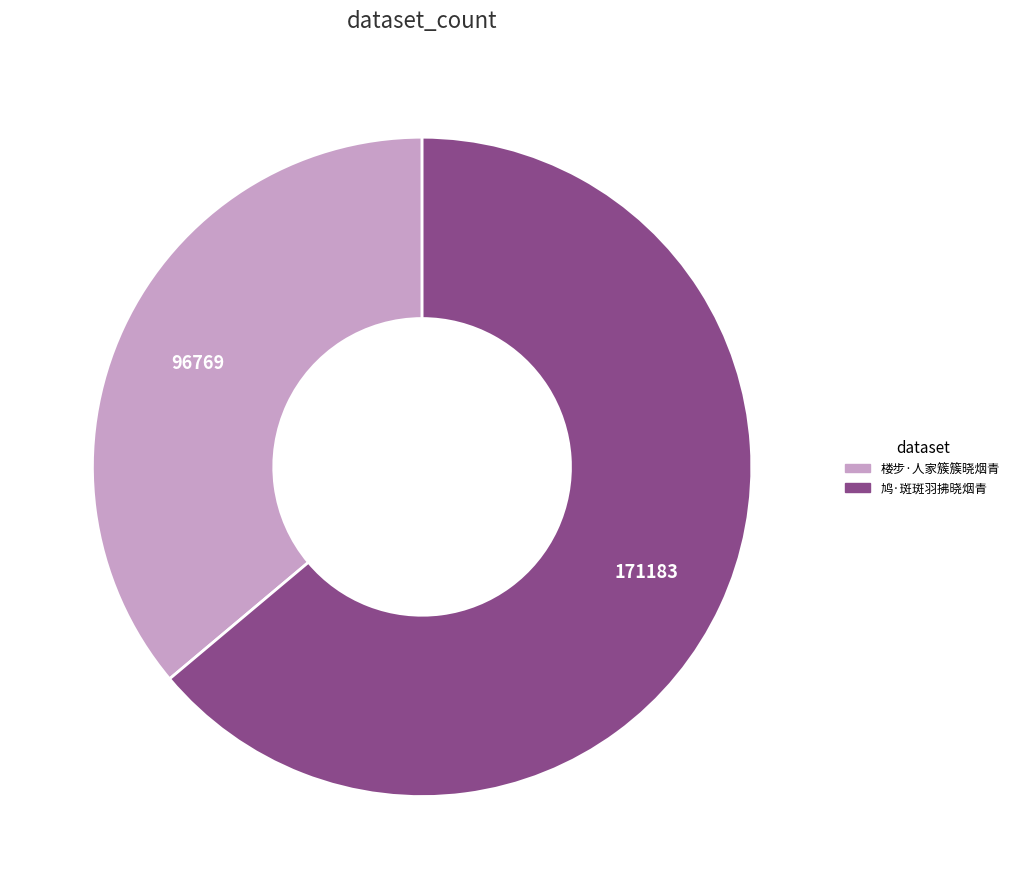

Is the sum of 楼步·人家簇簇晓烟青 and 鸠·斑斑羽拂晓烟青 greater than half?

Yes